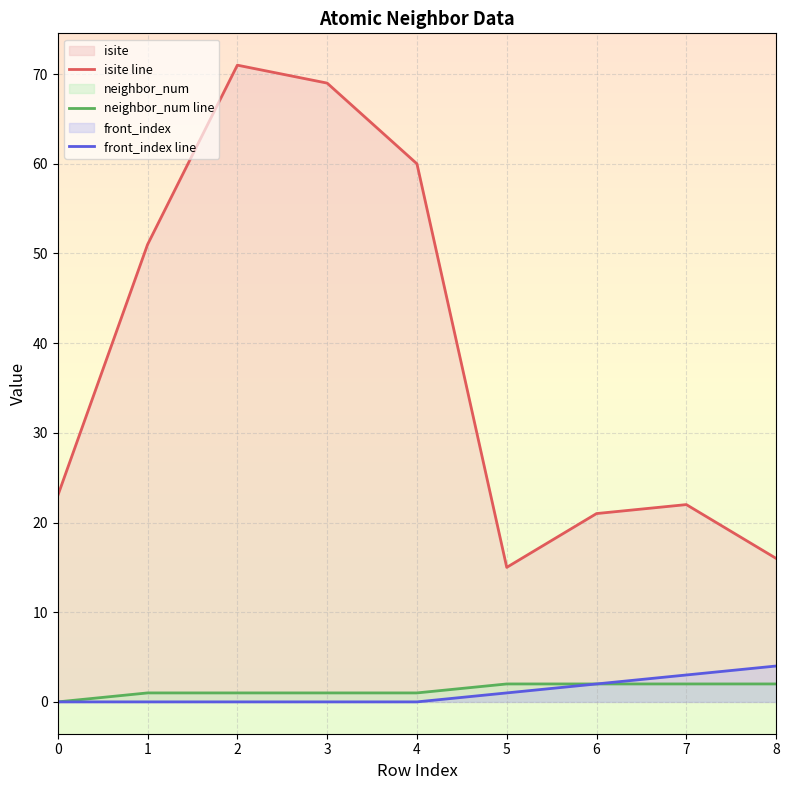

What is the difference between the maximum and minimum values in the front_index line series?

4